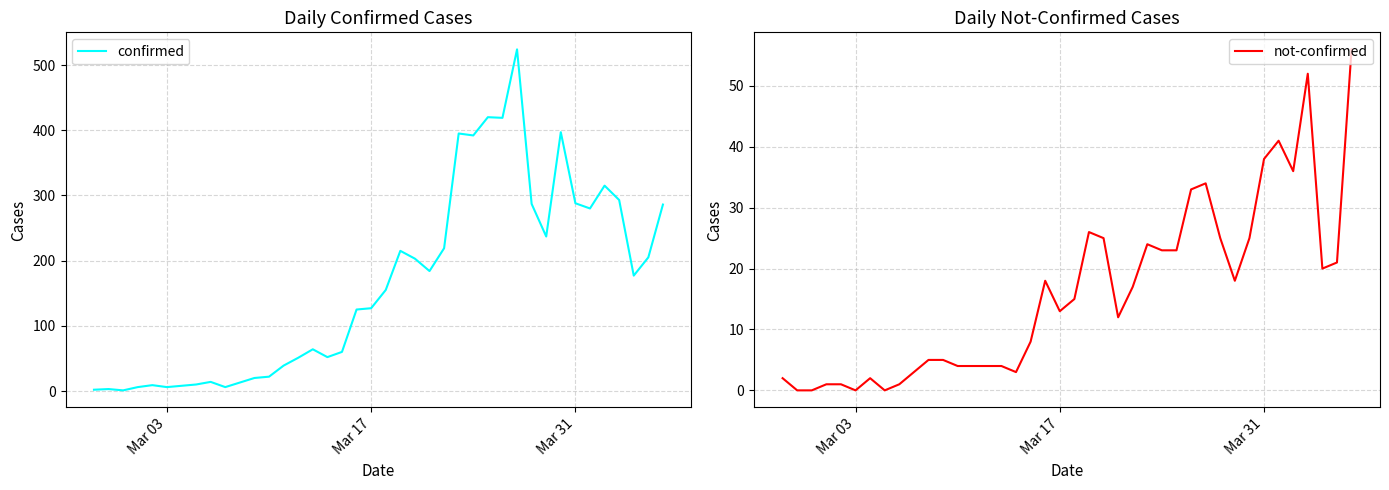

Does the chart have visible grid lines?

Yes